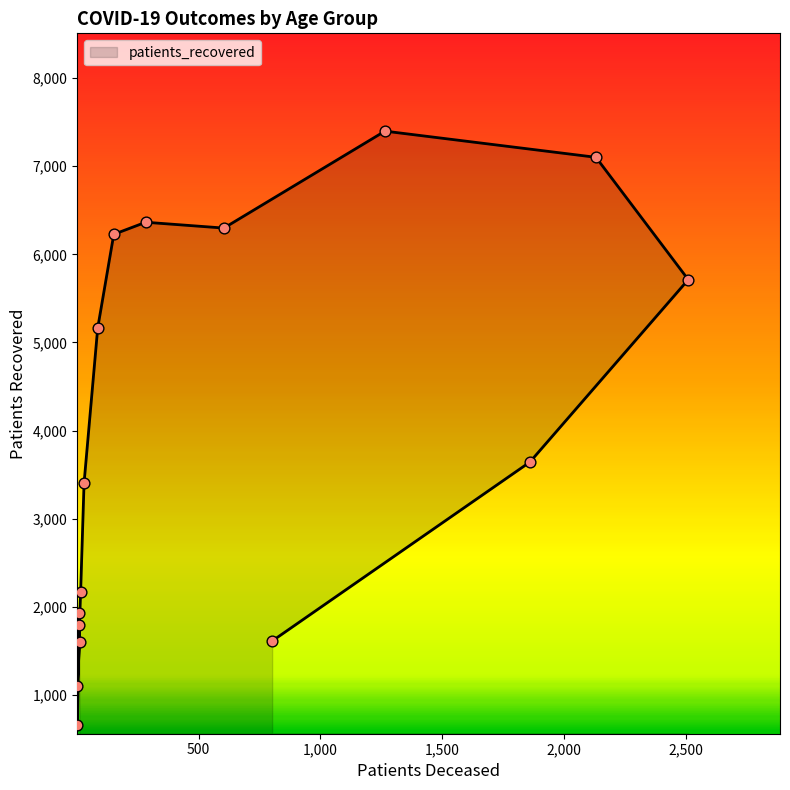

What is the change in value from 40 - 44 to 75 - 79?

+4928